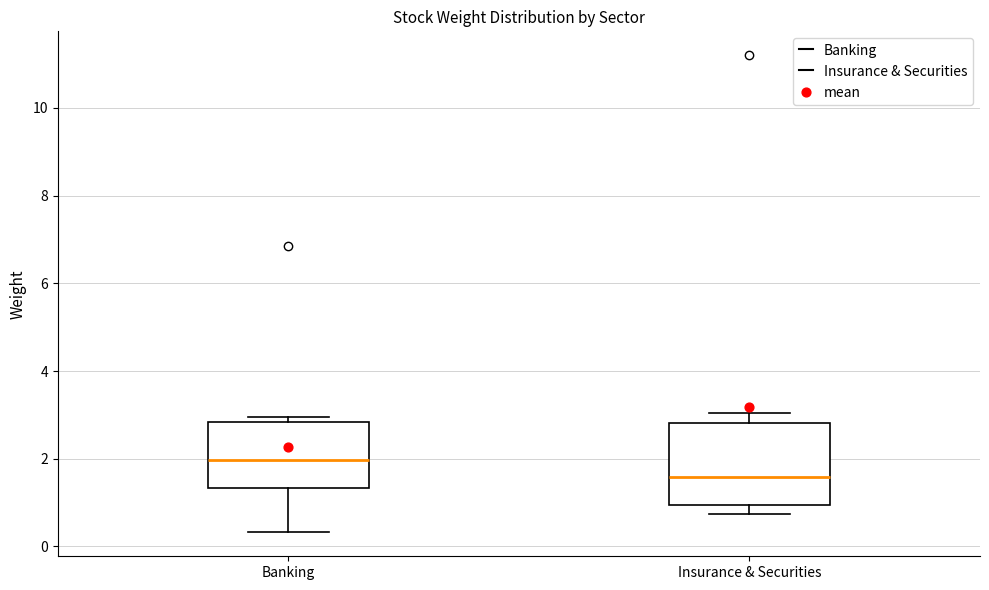

Where does the upper whisker of the box for Insurance & Securities end on the y-axis? The values are not printed on the chart, so give them approximately, as read against the axis.

3.0